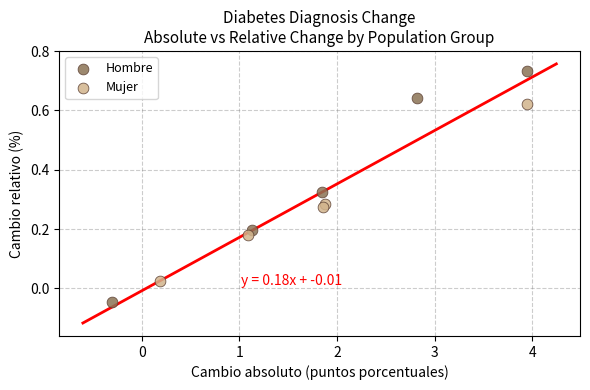

Which series contains the lowest Y value?

Hombre